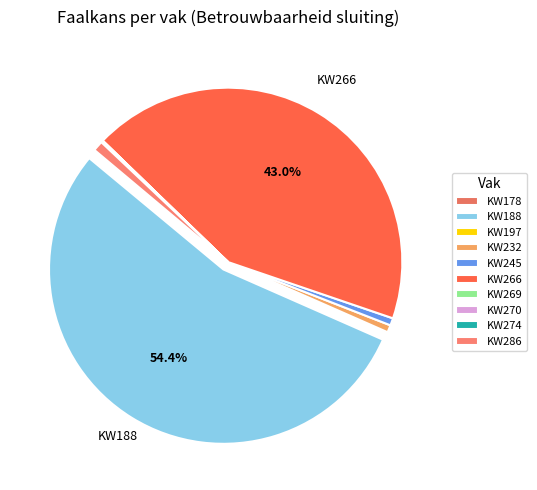

Between KW269 and KW197, which is larger?

KW269